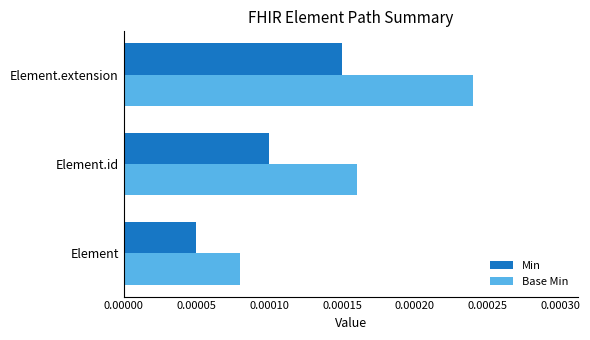

How many bars are there in each group?

2